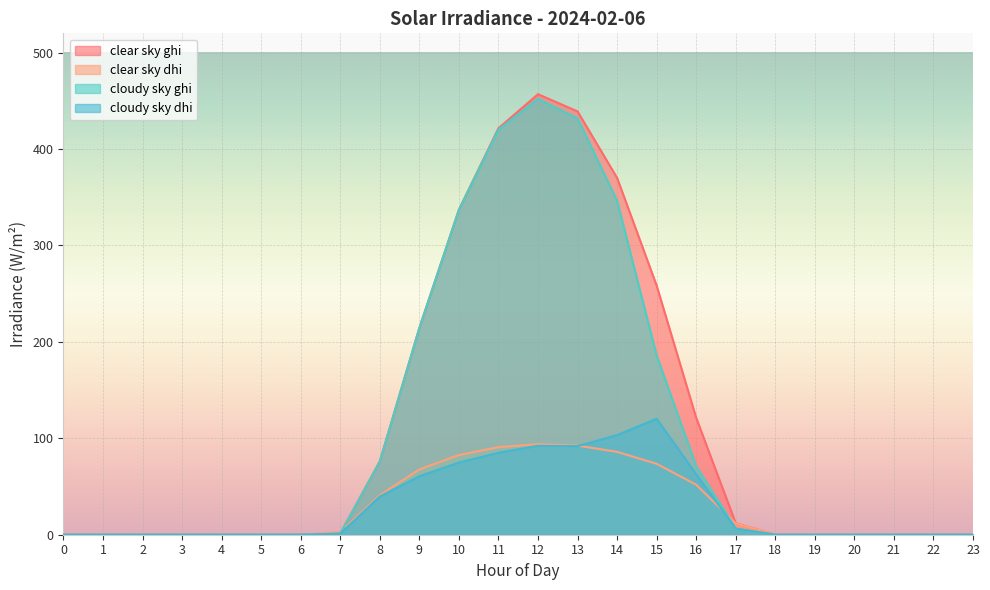

The clear_sky_ghi series shows 337.1 at 10. True or false?

True